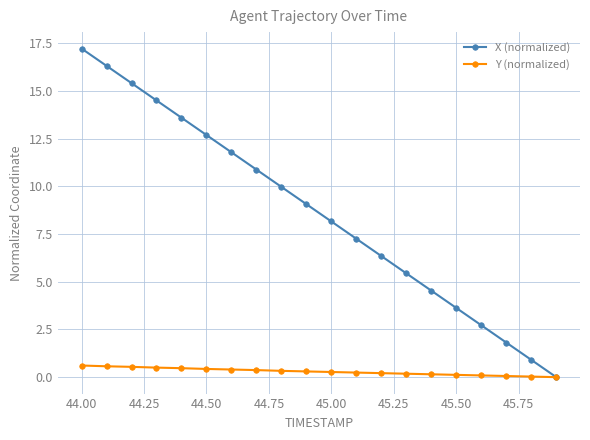

List the series in order of their peak value, highest first.

X (normalized), Y (normalized)